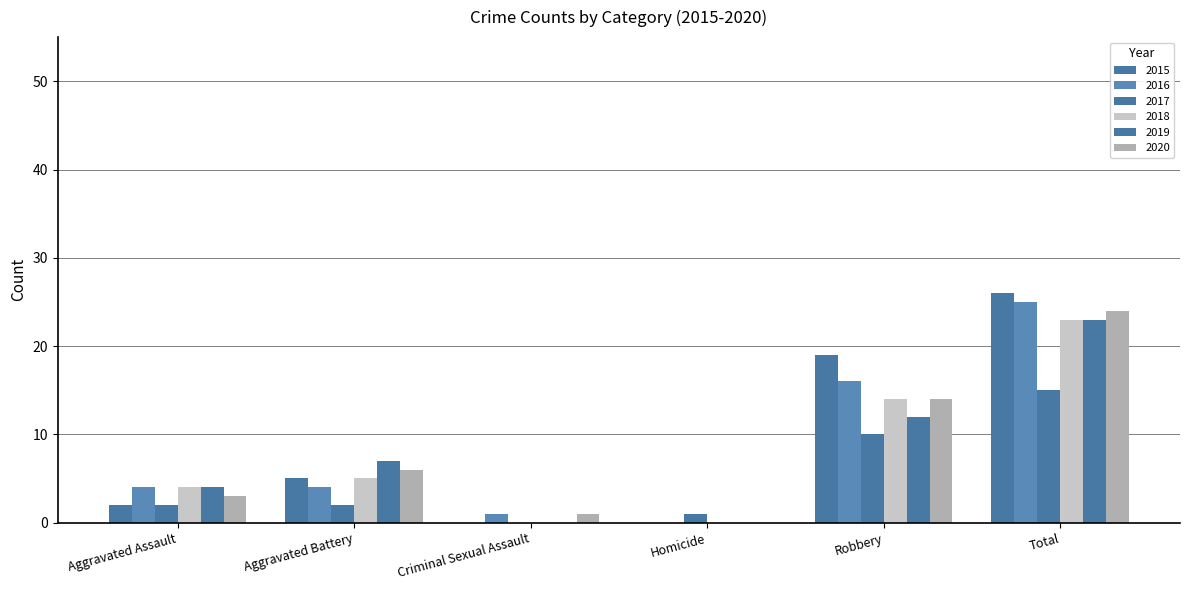

How many series are shown in this chart?

6